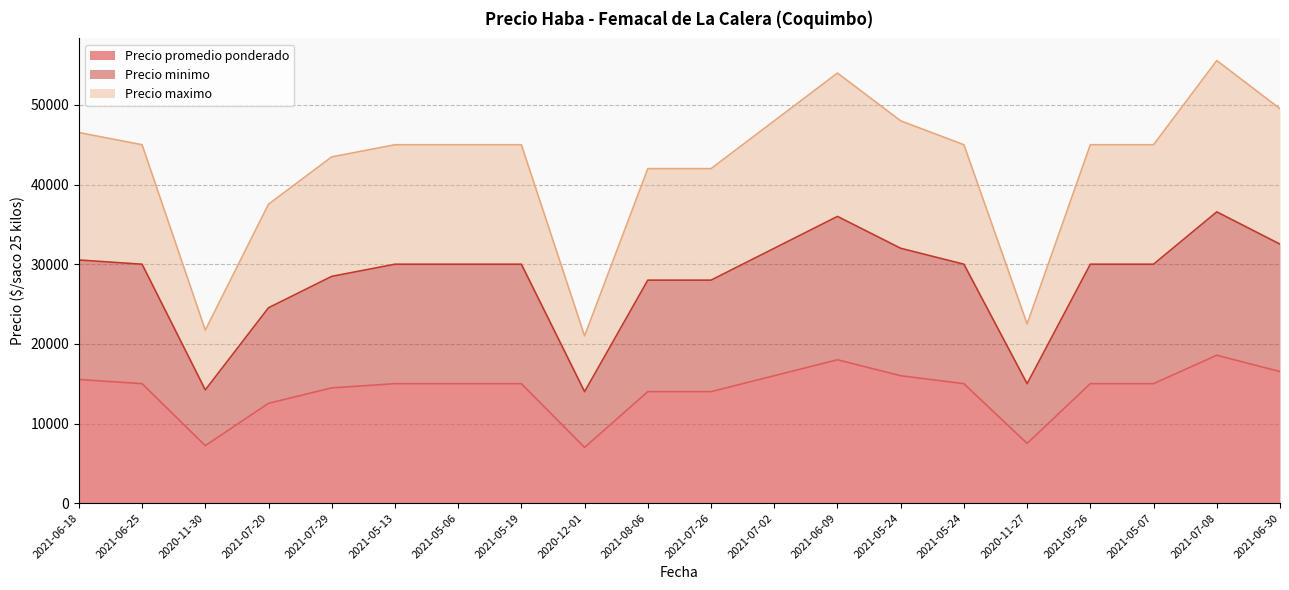

How many values in the Precio maximo series are below 45000?

7